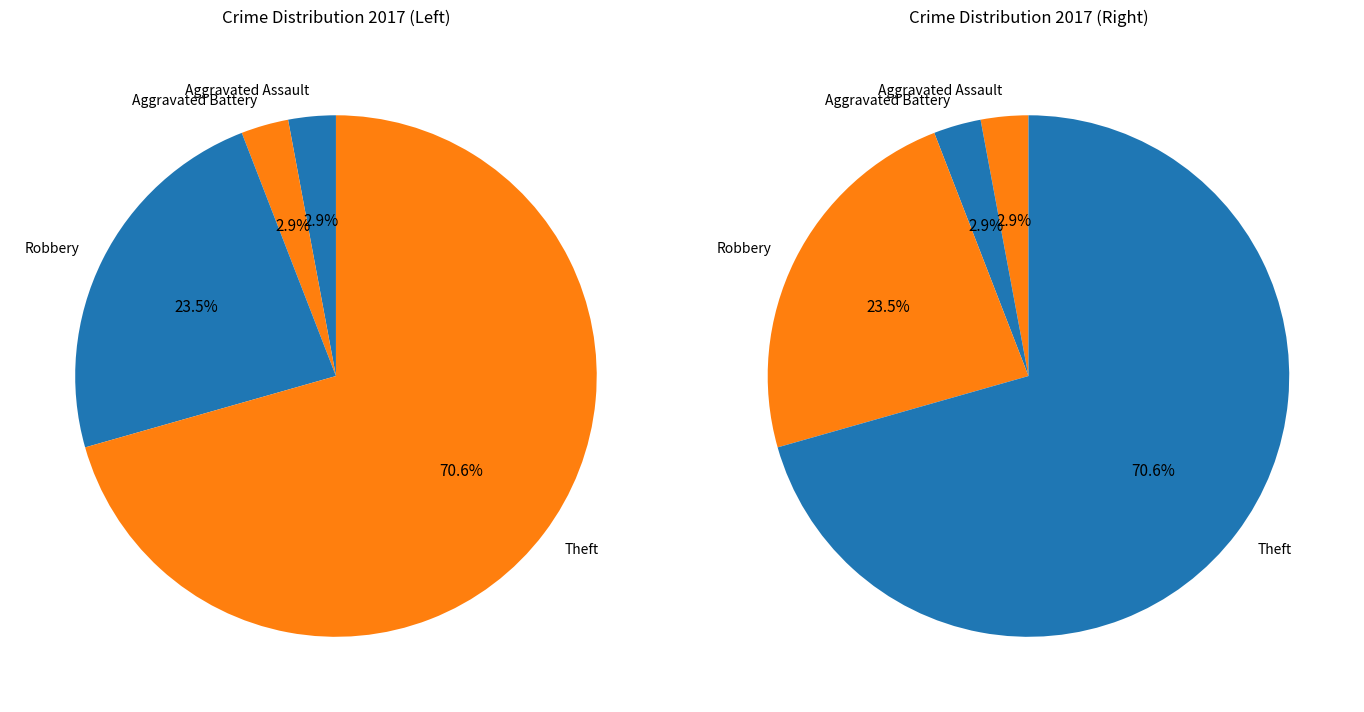

What is the majority slice?

Theft